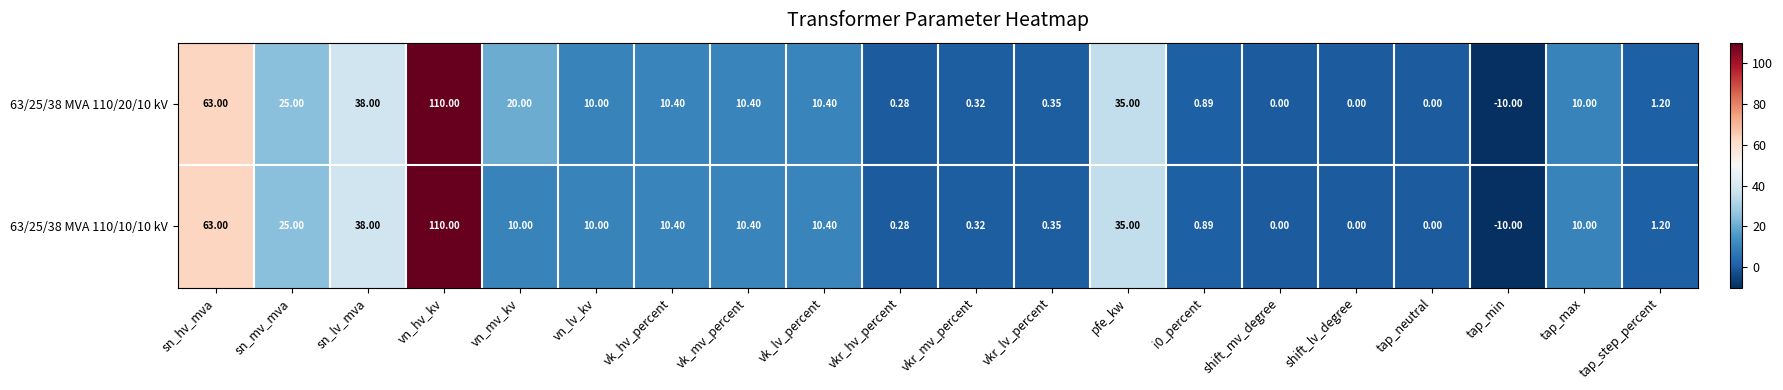

How many series are shown in this chart?

2